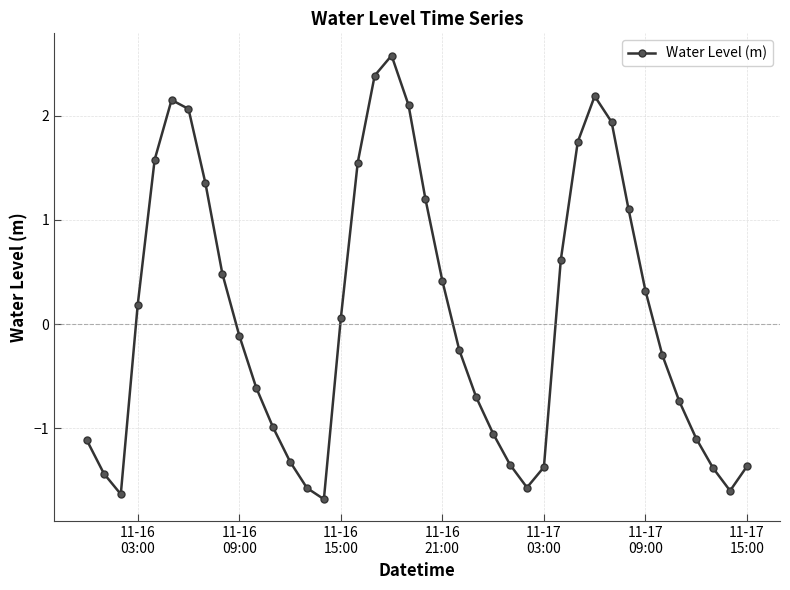

What is the difference between the maximum and minimum values?

4.3